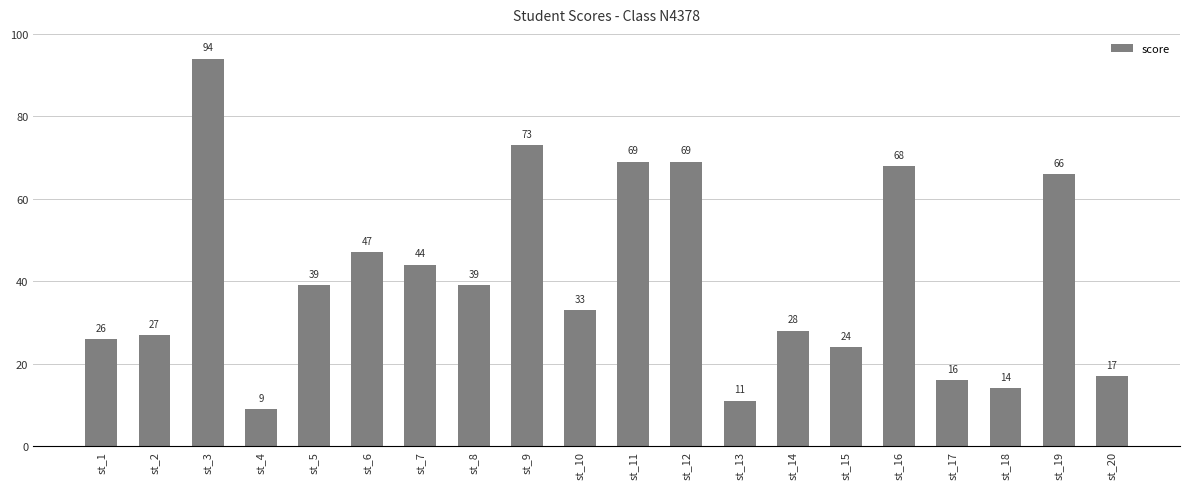

What value does the data have at st_2?

27